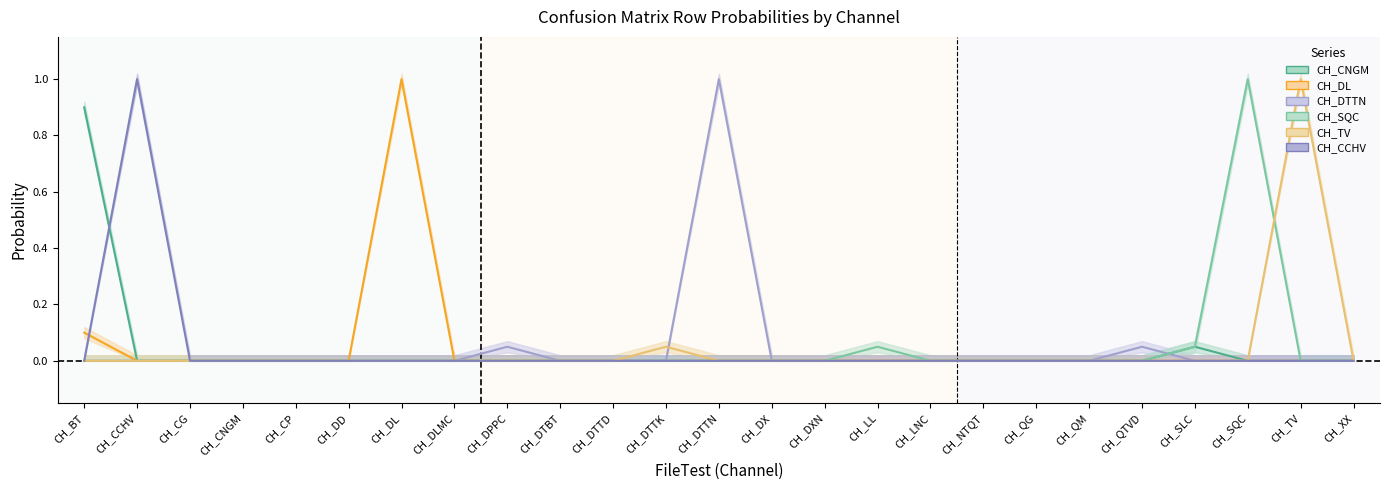

In CH_TV, how many points are higher than both neighbors (excluding endpoints)?

2